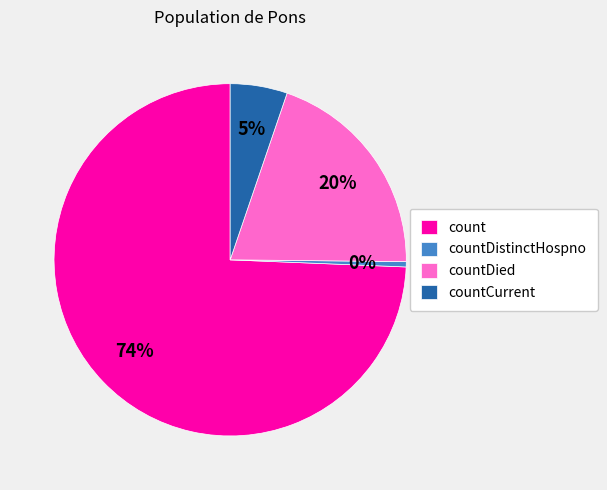

How many segments does this pie chart have?

4